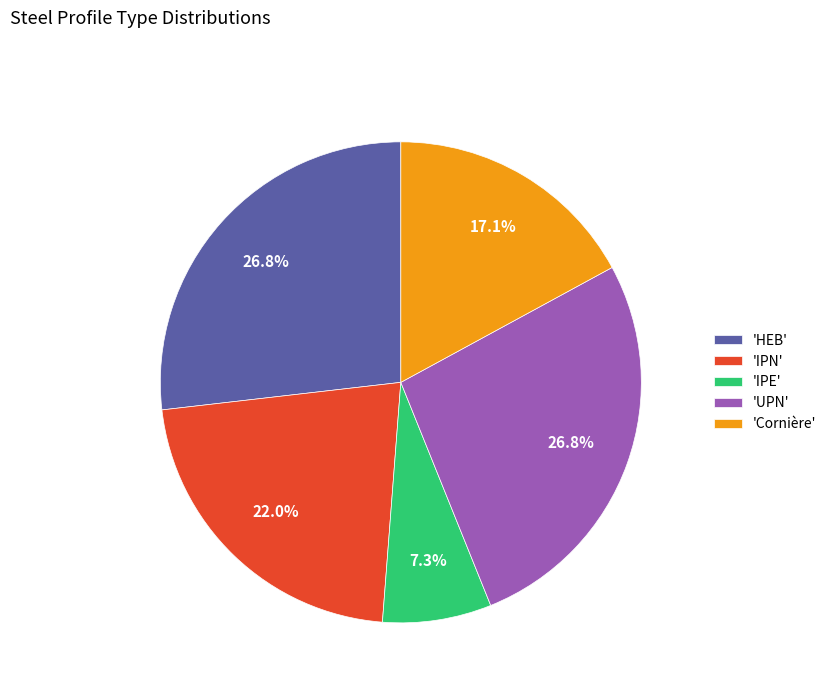

What is the ratio of the value at 'HEB' to the value at 'IPE'?

3.7